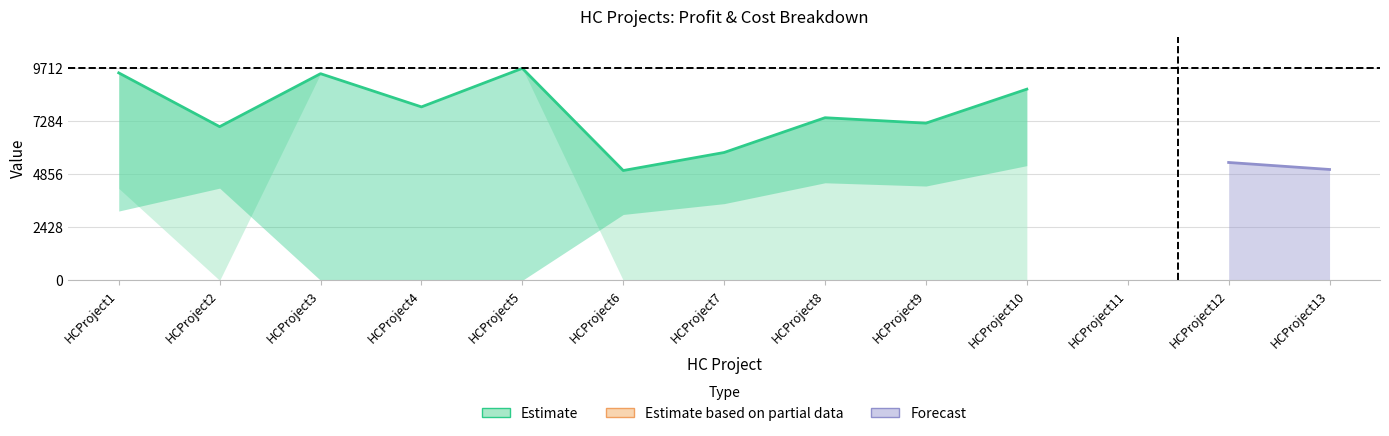

What is the sum of the CountryProfit values at HCProject7 and HCProject3?

15324